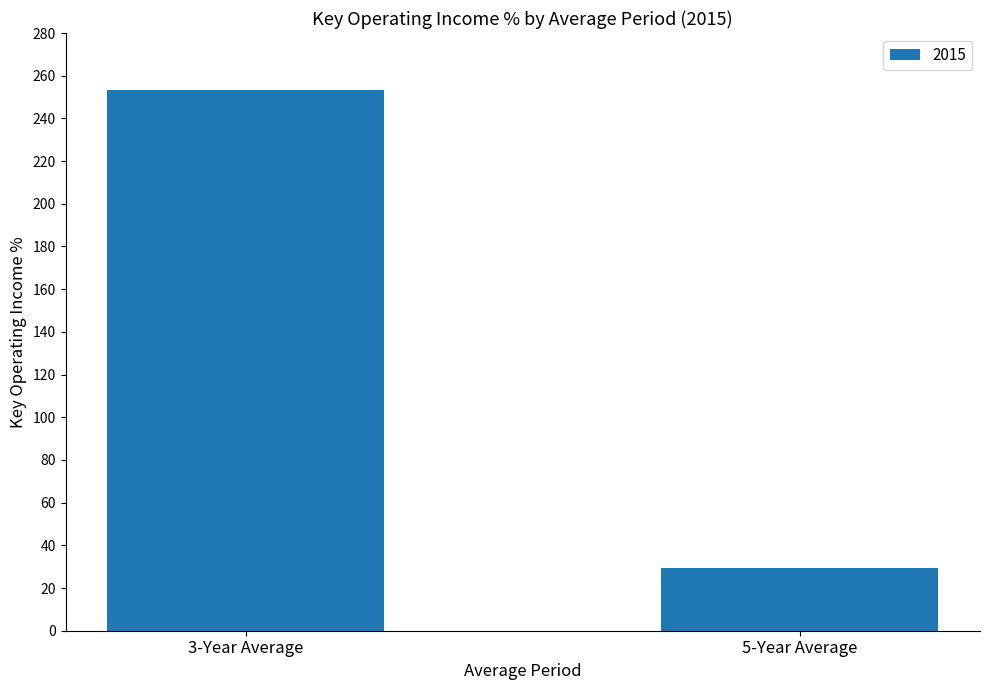

The value at 5-Year Average is 29.2. True or false?

True